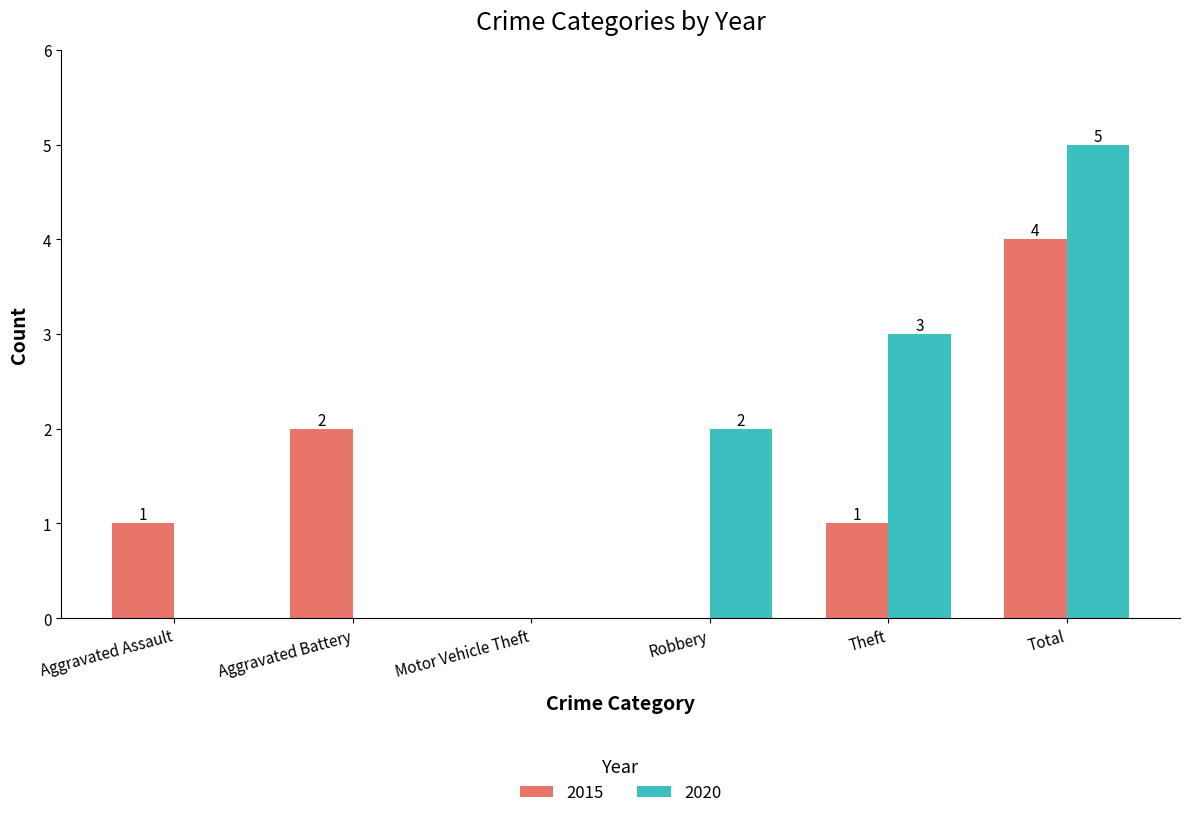

At which category does the chart reach its peak across all series?

Total